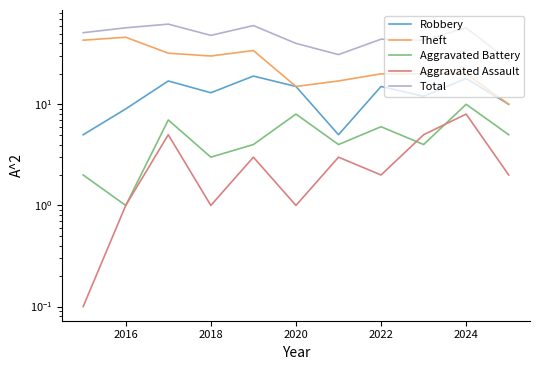

What is the difference between the second highest and second lowest values in the Total series?

29.0